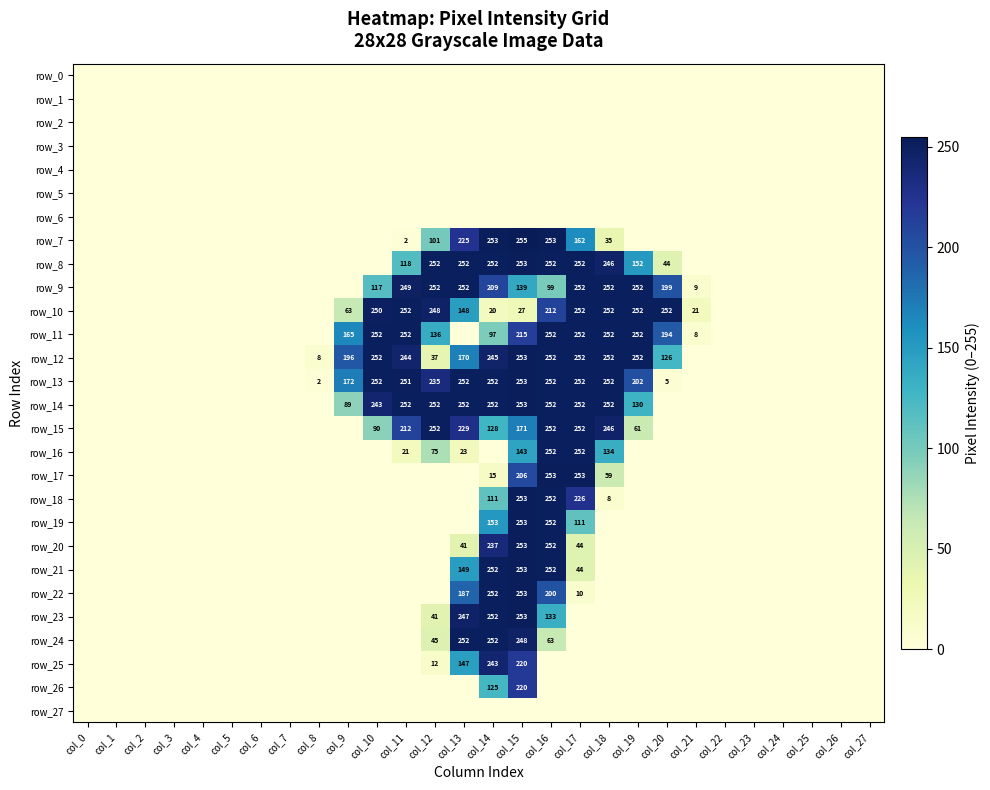

Which has a higher value, col_14 or col_4?

col_14